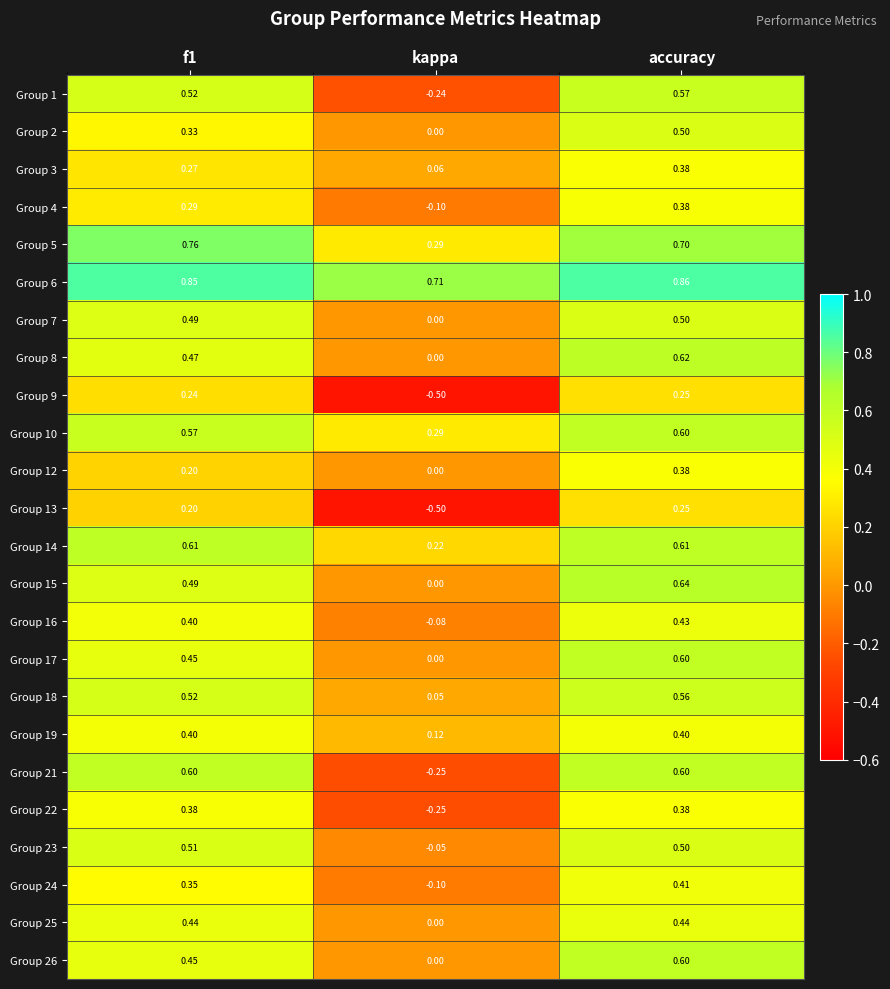

Count the number of categories in the chart.

3